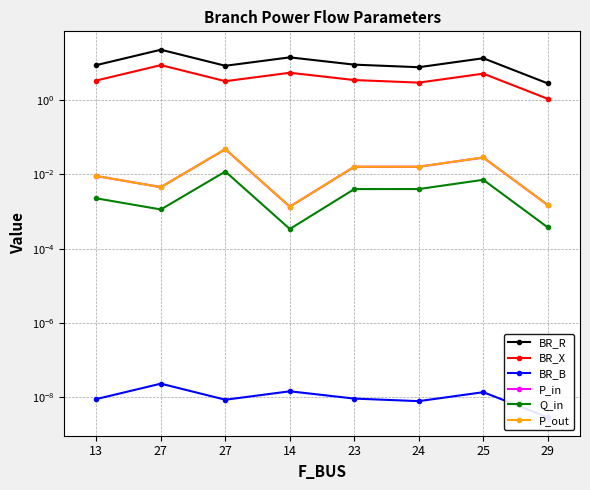

Is this an area chart (filled region under the line)?

No